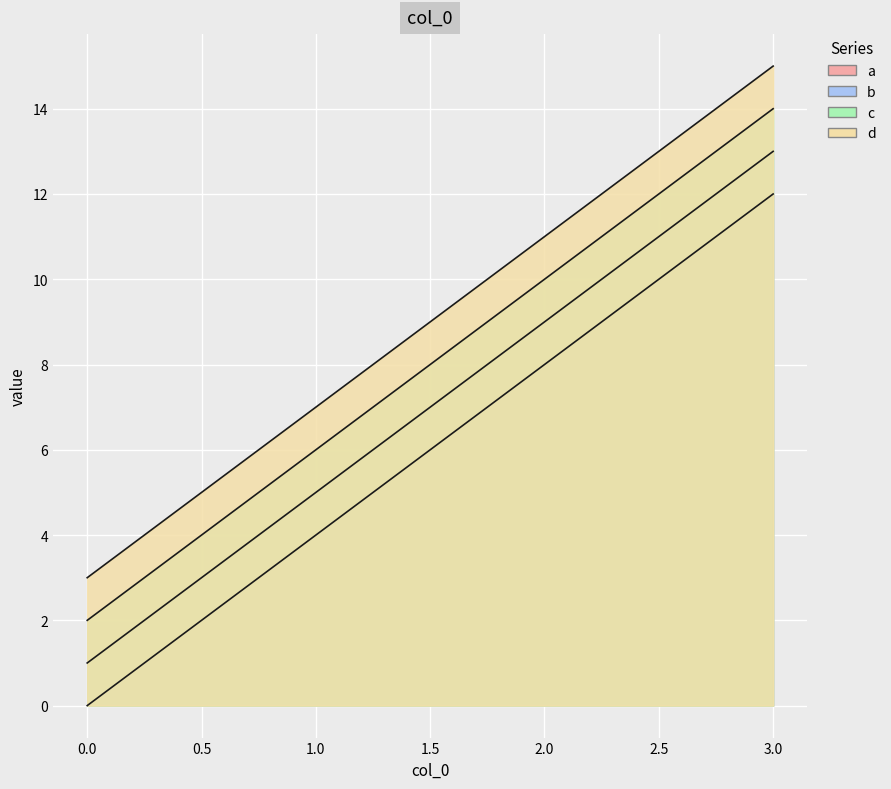

At 3, list the series in order from smallest to largest.

a, b, c, d